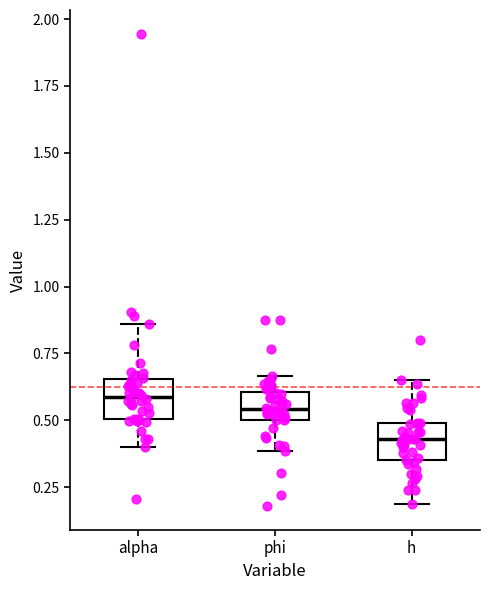

Reading left to right, read every box against the y-axis: the position of its median line, the range the box covers, and the ends of its whiskers. The values are not printed on the chart, so give them approximately, as read against the axis.

alpha: median 0.60, box 0.50 to 0.65, whiskers 0.40 to 0.85
phi: median 0.55, box 0.50 to 0.60, whiskers 0.40 to 0.65
h: median 0.45, box 0.35 to 0.50, whiskers 0.20 to 0.65